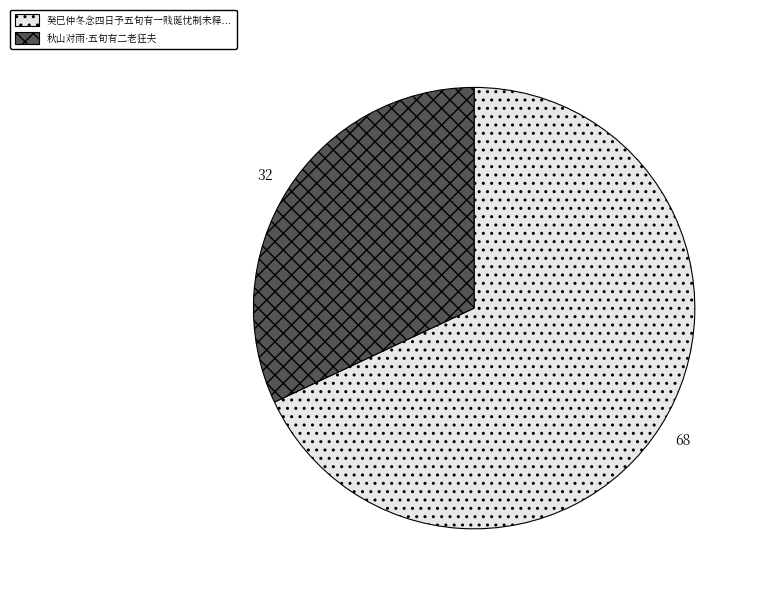

Is there a majority slice in this chart?

Yes